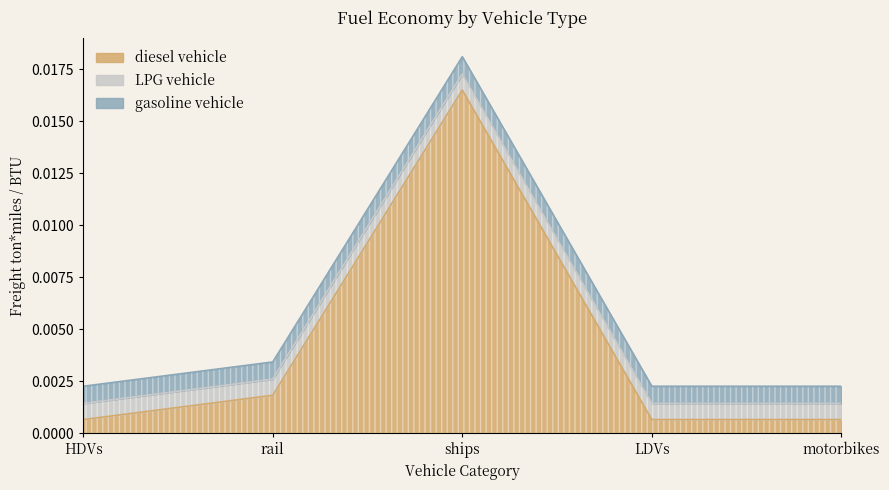

True or false: gasoline vehicle and LPG vehicle intersect in this chart.

False